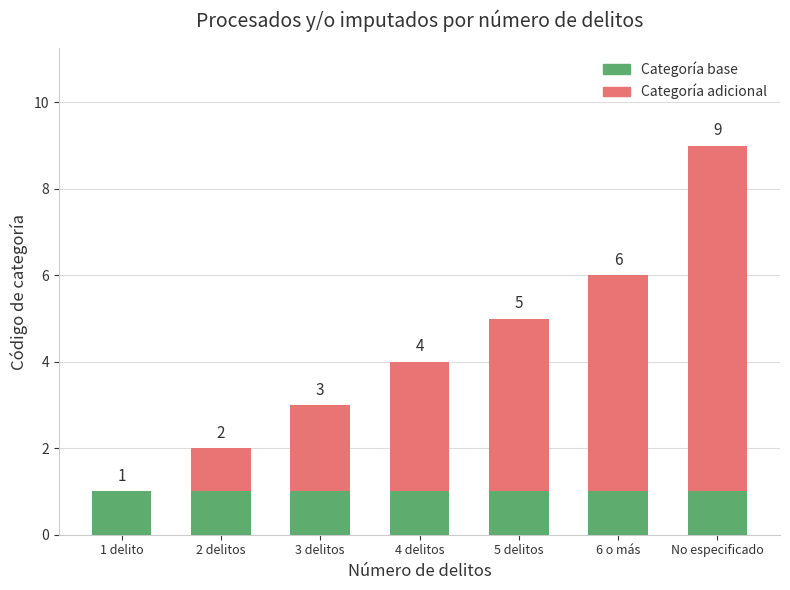

What are all the series names shown in the legend?

Categoría base, Categoría adicional